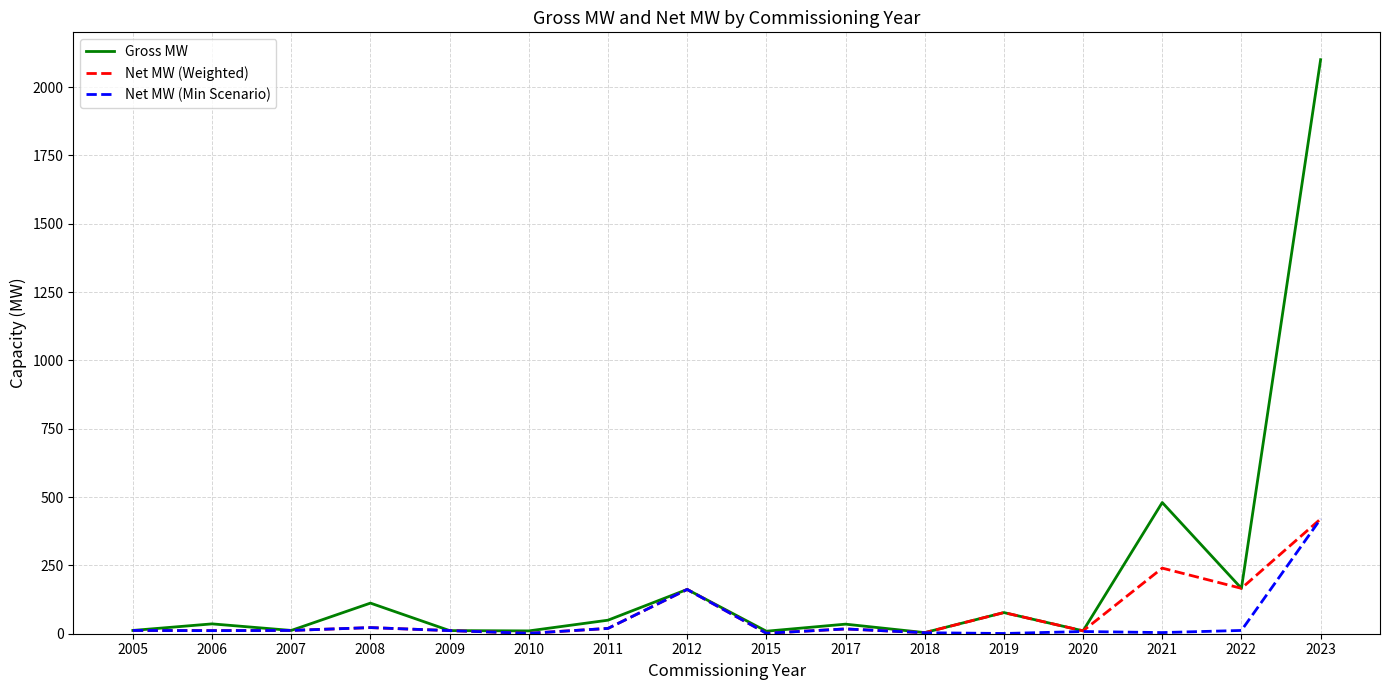

What is the maximum value for Net MW (Weighted)?

420.0